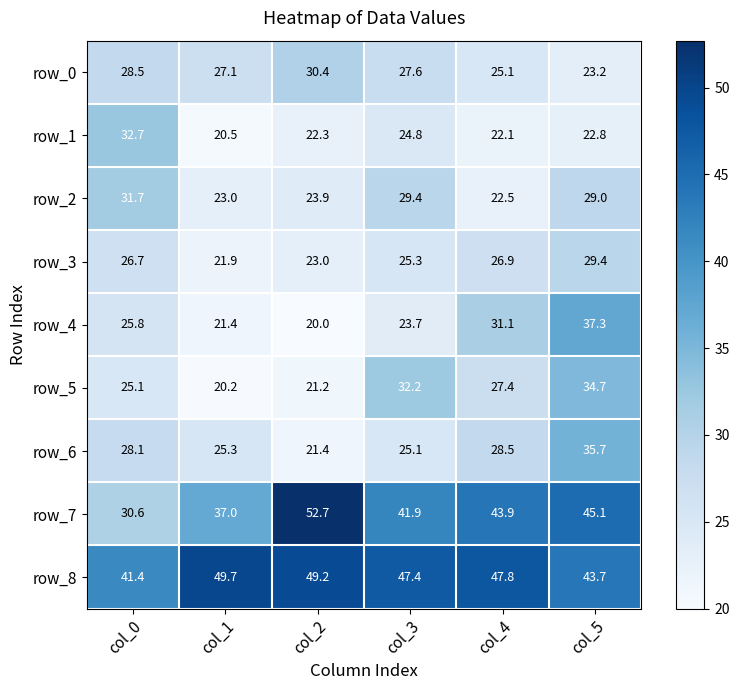

Rank the categories by row_3 value from highest to lowest.

col_5, col_4, col_0, col_3, col_2, col_1